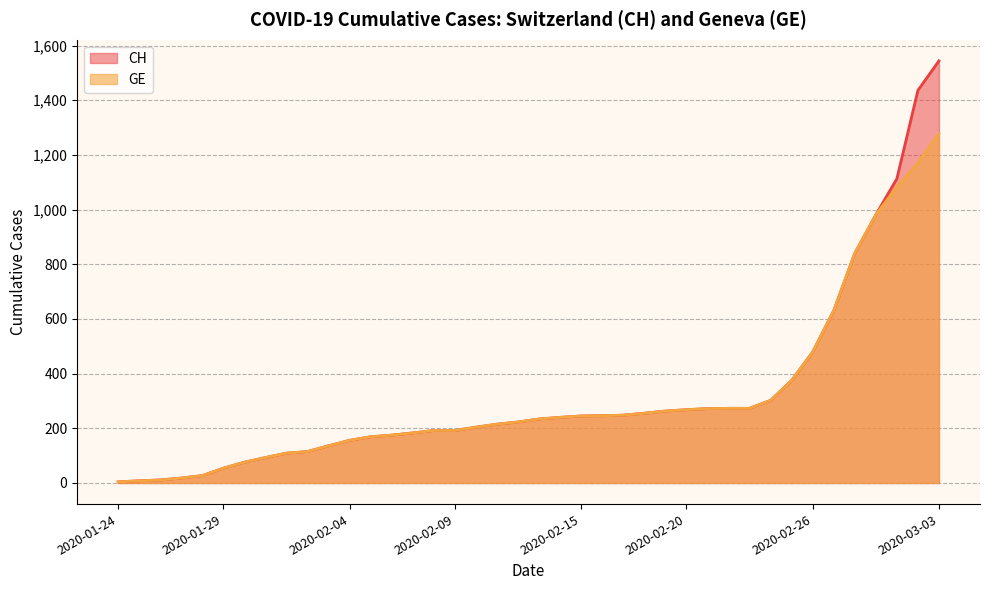

What is the difference between the maximum and minimum values in the CH series?

1540